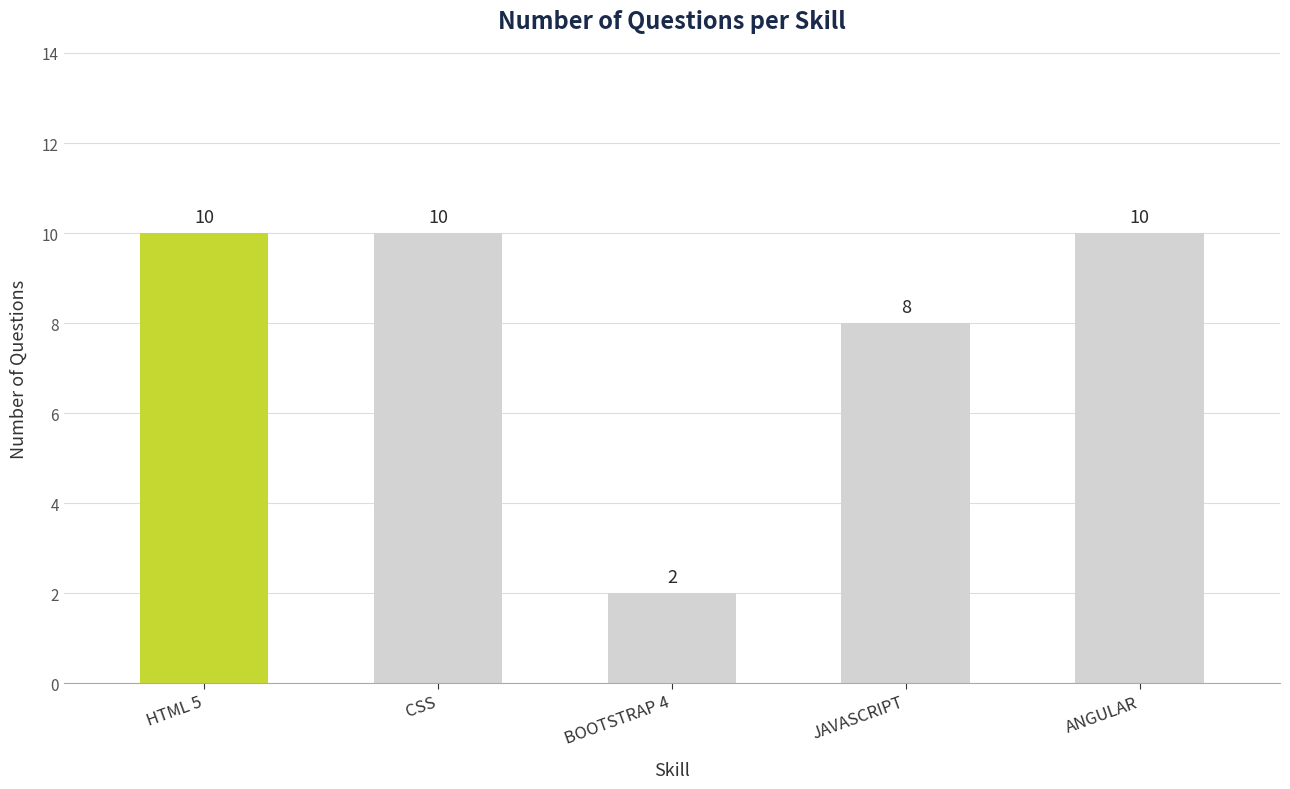

Is it true that the value at HTML 5 is 10?

True